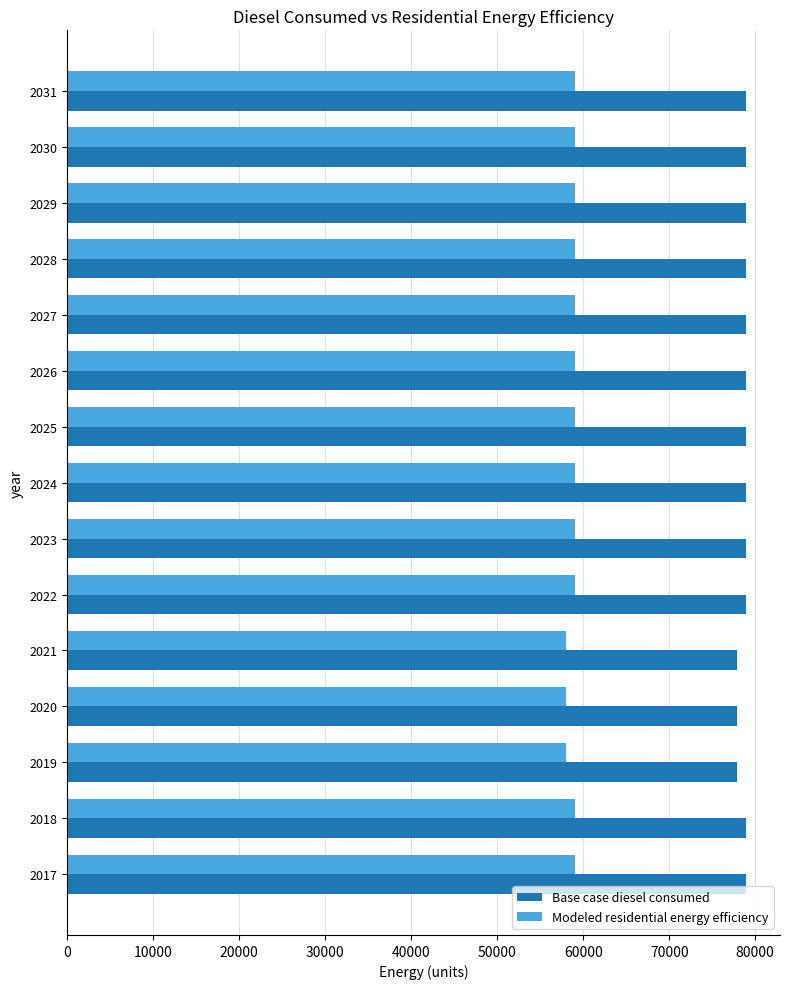

What is the spread (max minus min) of values at 2017?

19852.4